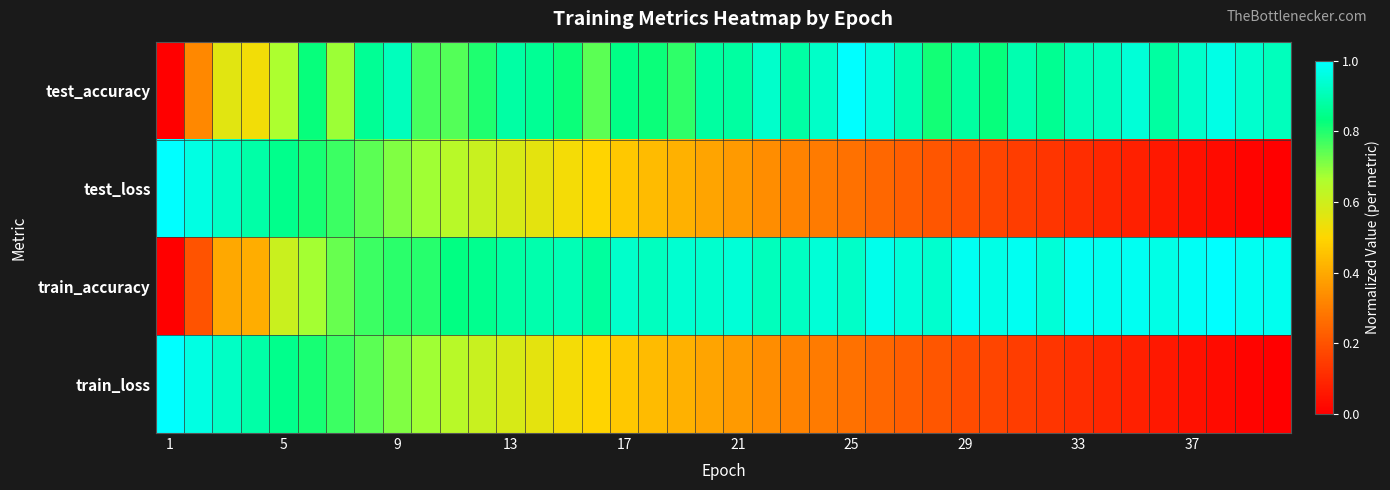

List the series in order of their peak value, lowest first.

test_accuracy, test_loss, train_accuracy, train_loss